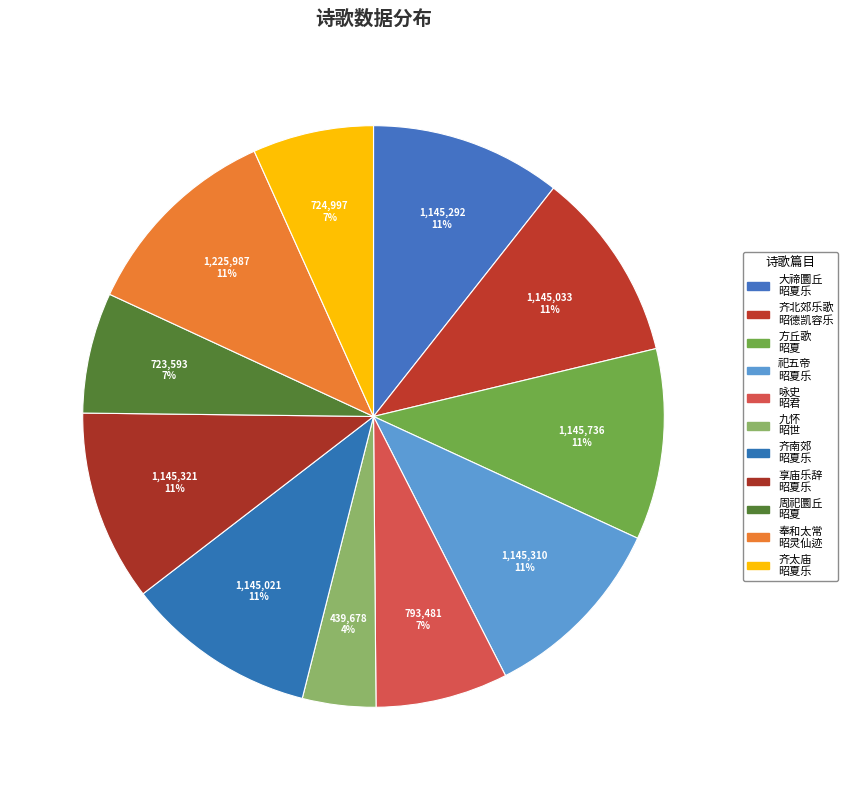

How many segments does this pie chart have?

11